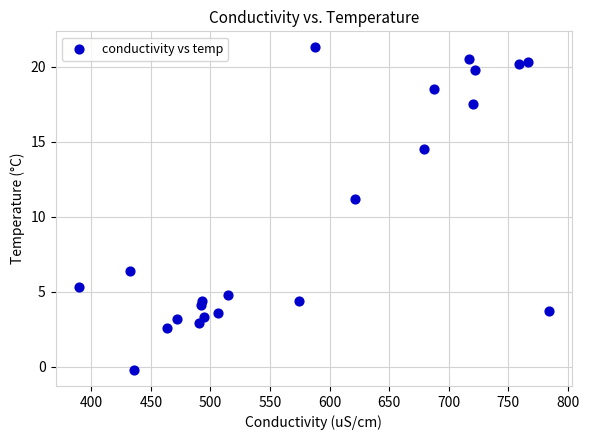

What is the range of Y values (max minus min)?

21.5